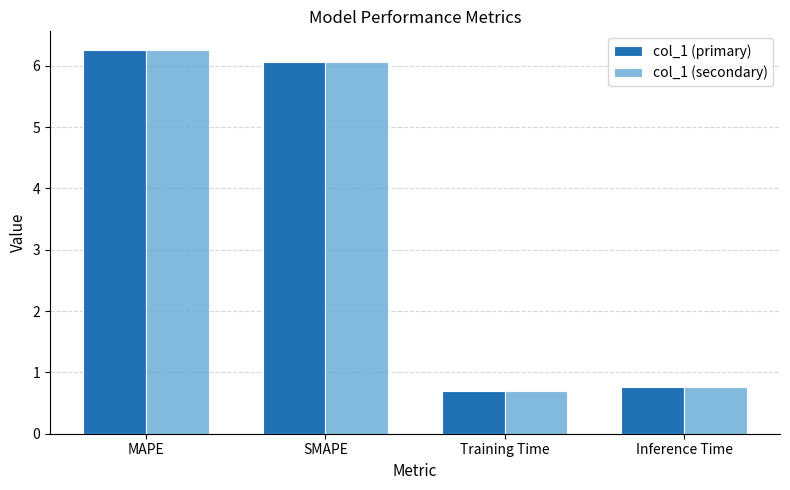

What is the label of the 1st bar from the left?

MAPE